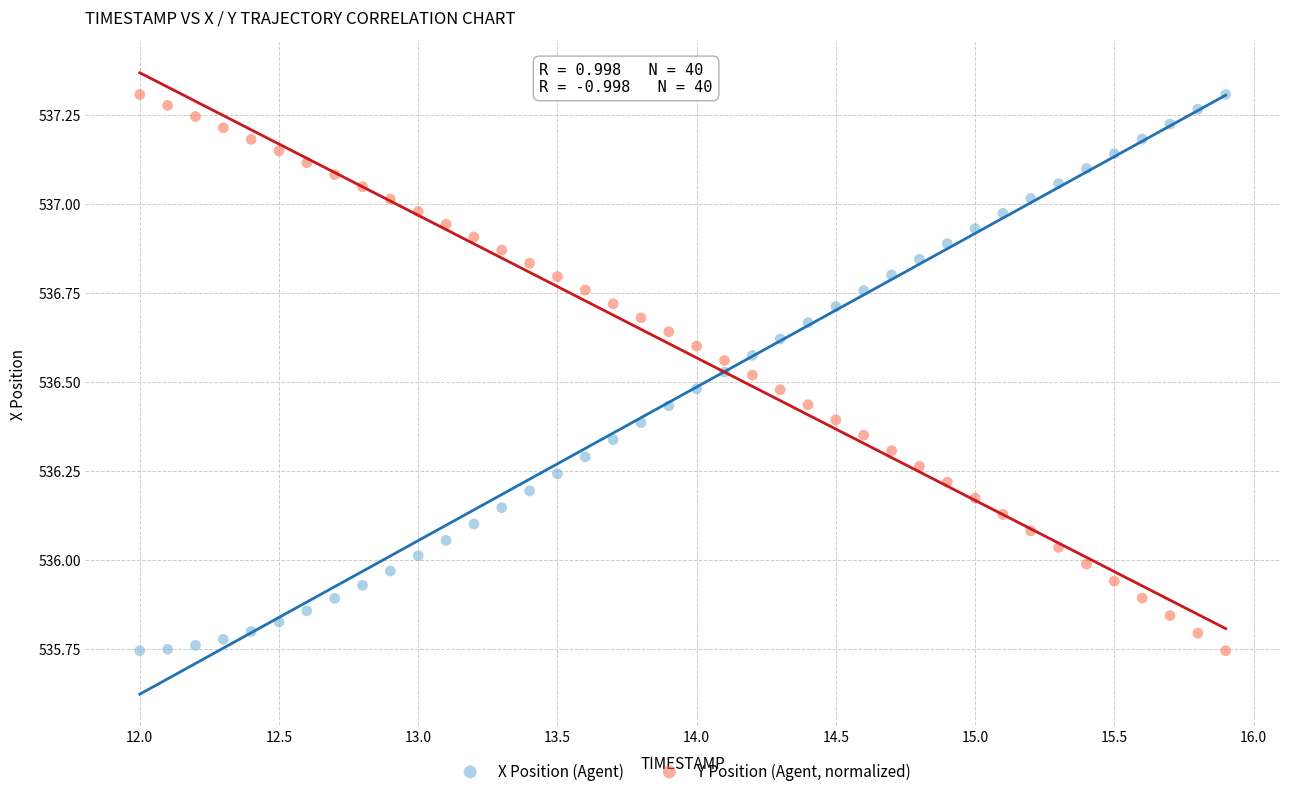

Across all data points, what is the range of X values (max minus min)?

3.9